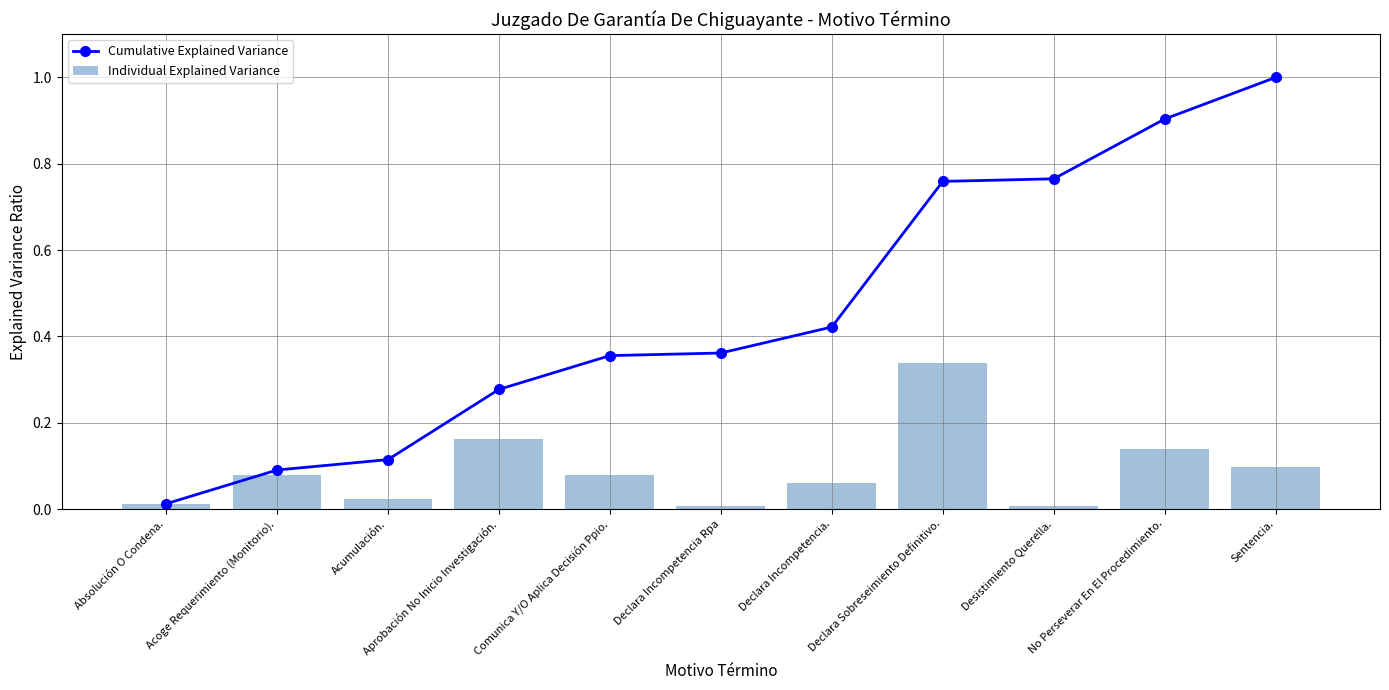

What are all the series names shown in the legend?

Cumulative Explained Variance, Individual Explained Variance